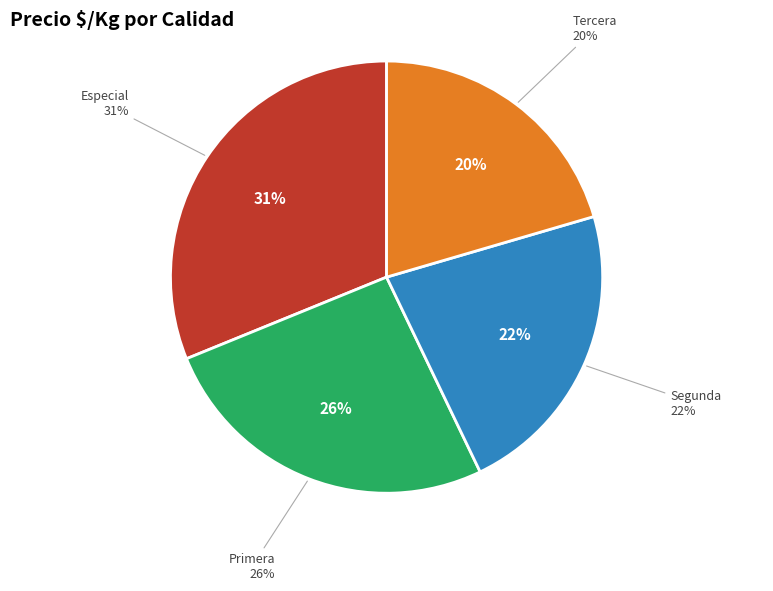

To the nearest percent, what is the combined percentage of Primera and Especial?

57%